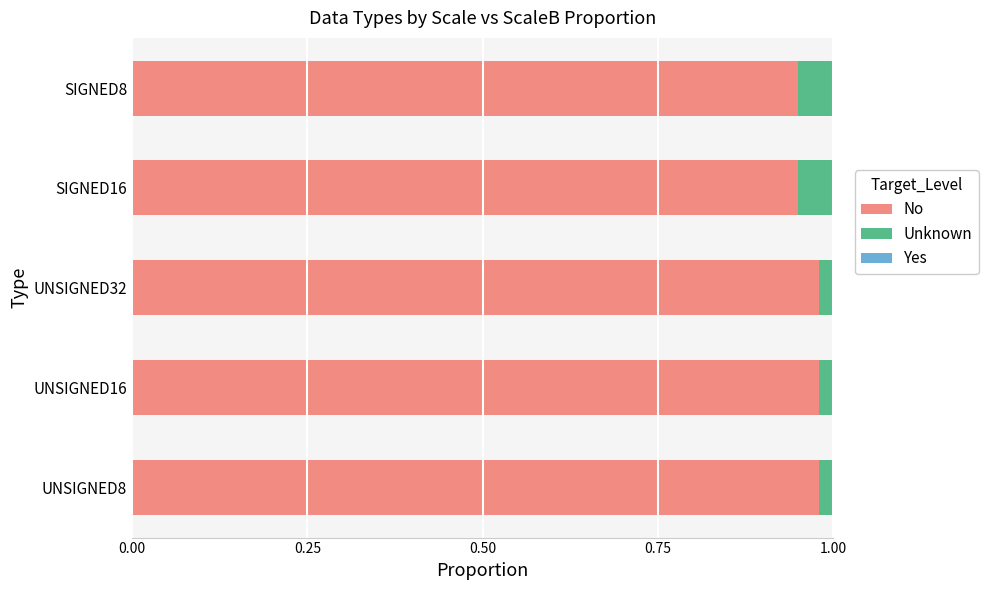

The No series shows 1.5 at UNSIGNED32. True or false?

False